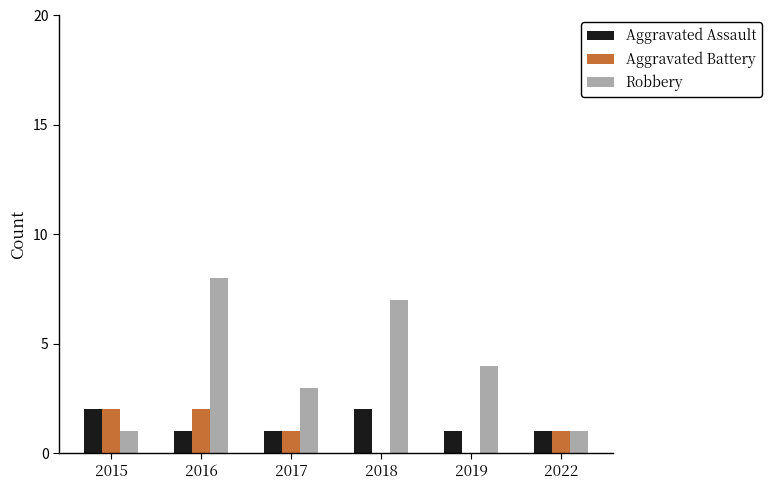

How many groups of bars are there?

6